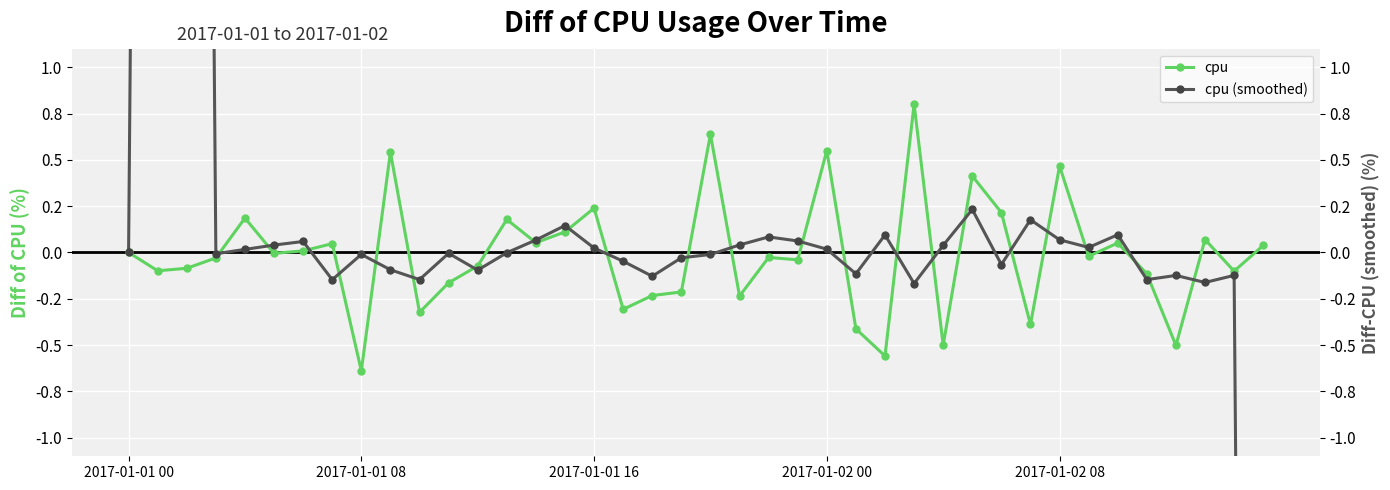

Rank the series by their average value, from lowest to highest.

cpu, cpu (smoothed)